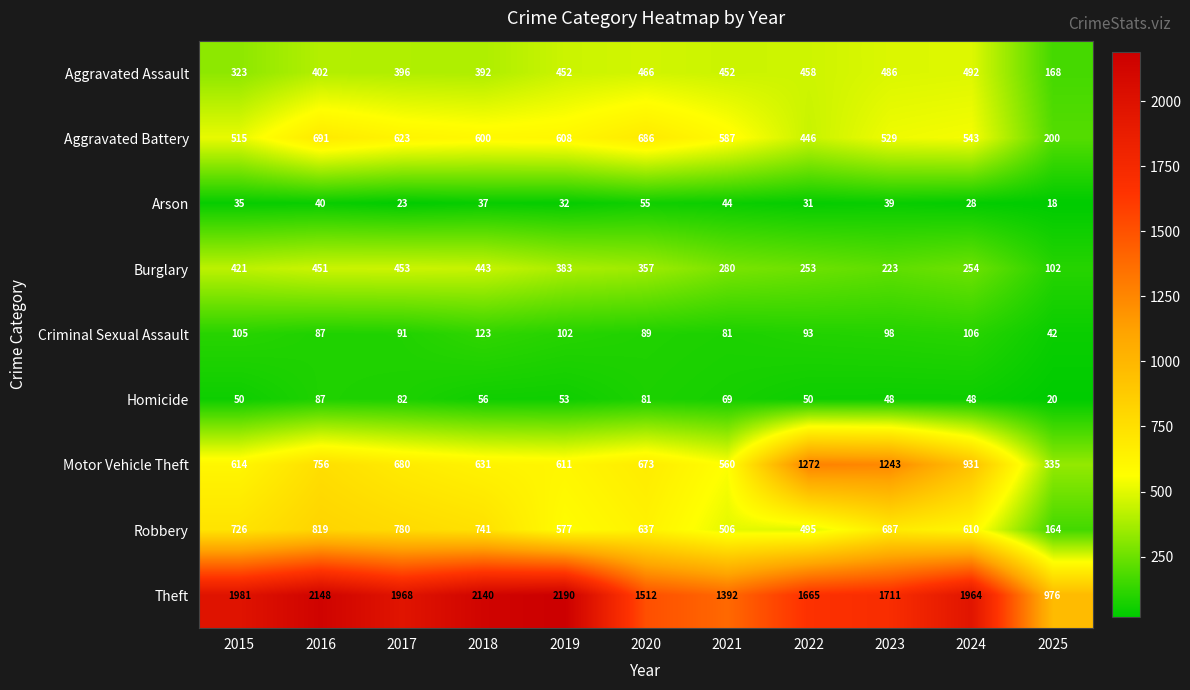

How many series are shown in this chart?

9